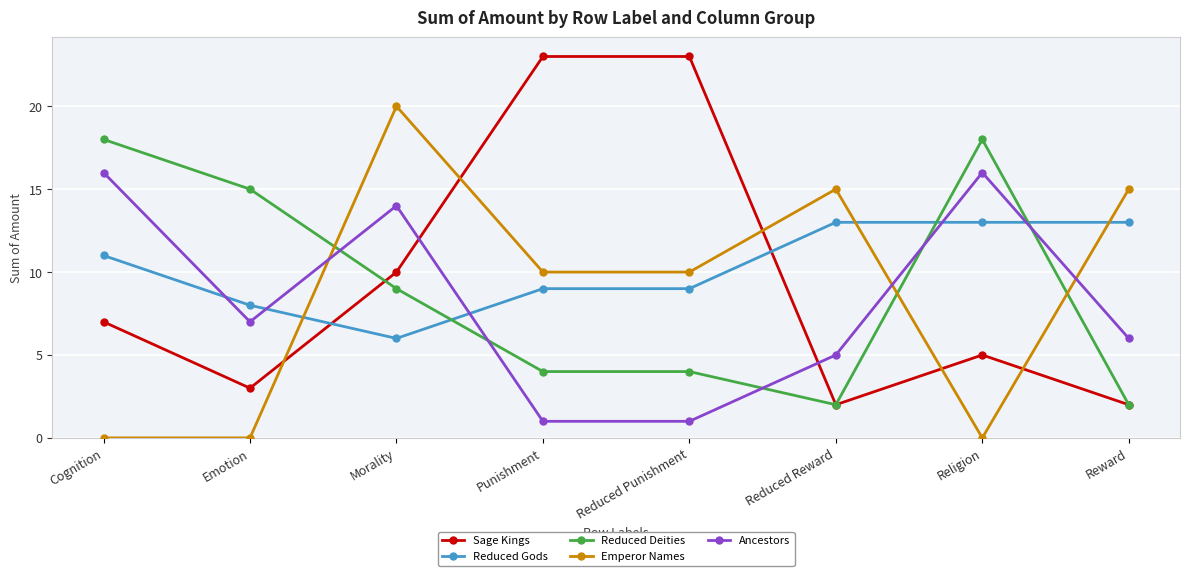

How many lines are shown in the chart?

5